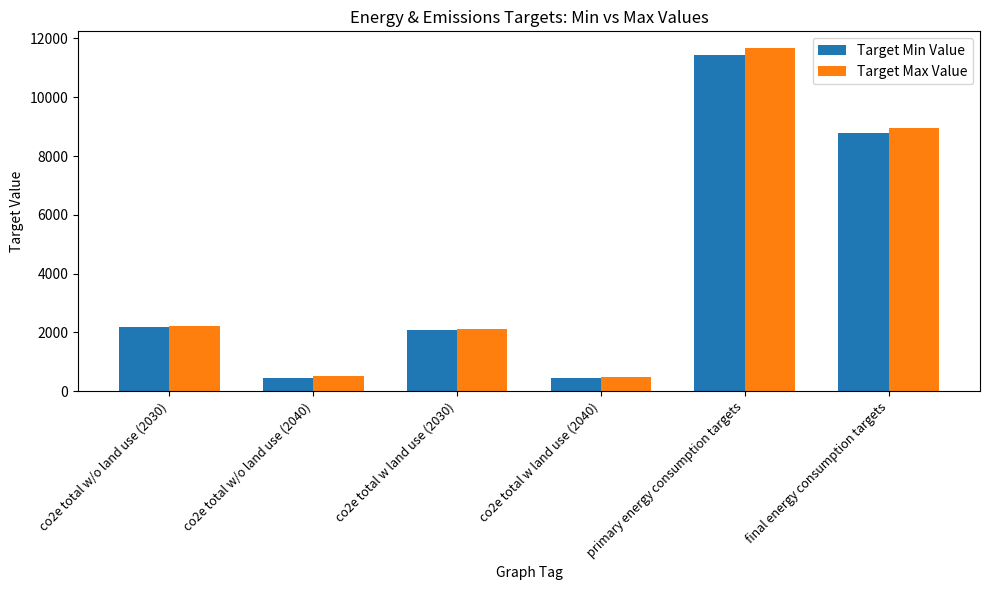

What is the minimum value shown in the chart?

445.0